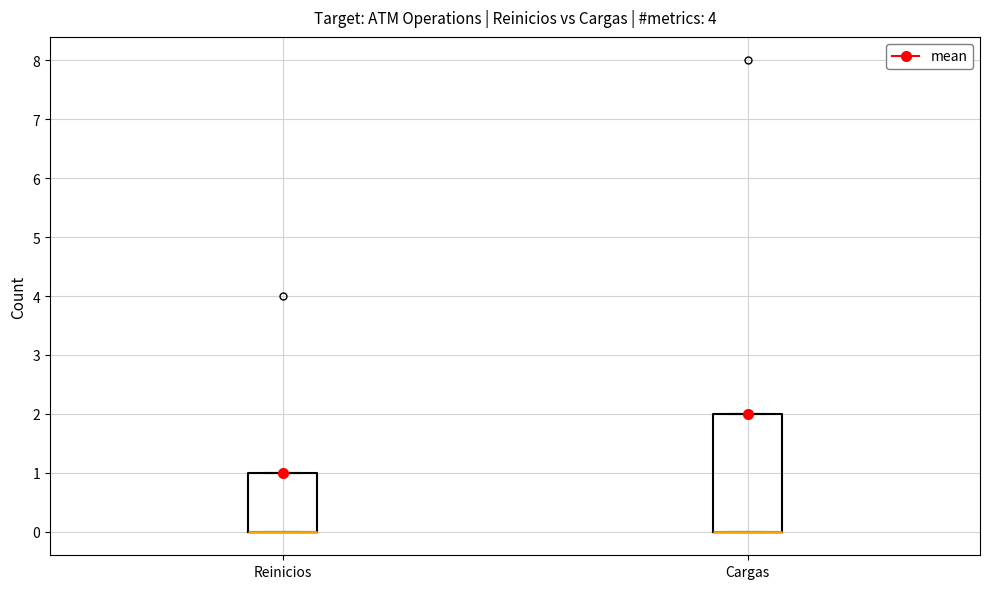

Where is the upper edge of the box for Cargas on the y-axis? The values are not printed on the chart, so give them approximately, as read against the axis.

2